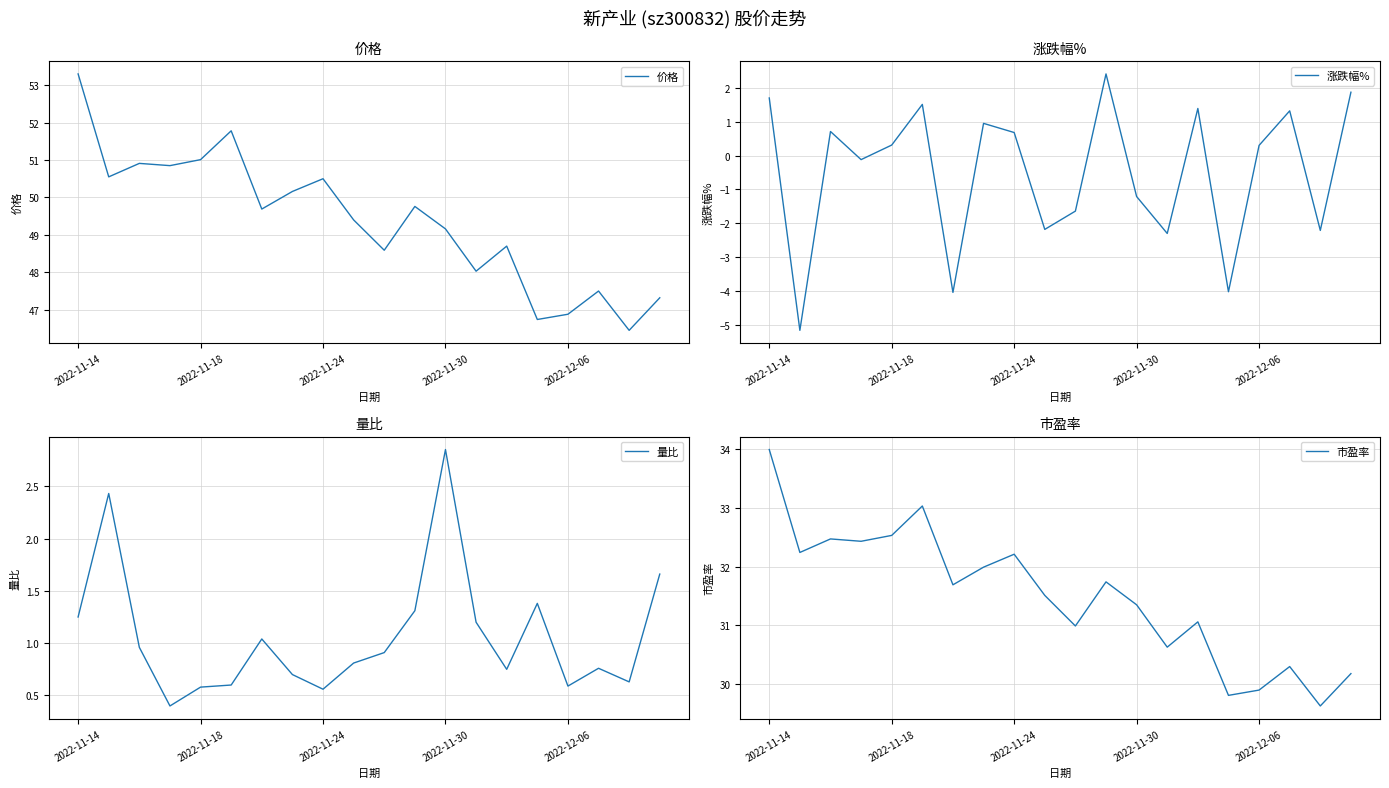

Reading left to right, transcribe all the data shown in this chart.

价格: 53.3	50.5	50.9	50.9	51.0	51.8	49.7	50.2	50.5	49.4	48.6	49.8	49.2	48.0	48.7	46.7	46.9	47.5	46.5	47.3
涨跌幅%: 1.7	-5.2	0.7	-0.1	0.3	1.5	-4.0	0.9	0.7	-2.2	-1.6	2.4	-1.2	-2.3	1.4	-4.0	0.3	1.3	-2.2	1.9
量比: 1.2	2.4	1.0	0.4	0.6	0.6	1.0	0.7	0.6	0.8	0.9	1.3	2.9	1.2	0.8	1.4	0.6	0.8	0.6	1.7
市盈率: 34.0	32.2	32.5	32.4	32.5	33.0	31.7	32.0	32.2	31.5	31.0	31.7	31.4	30.6	31.1	29.8	29.9	30.3	29.6	30.2